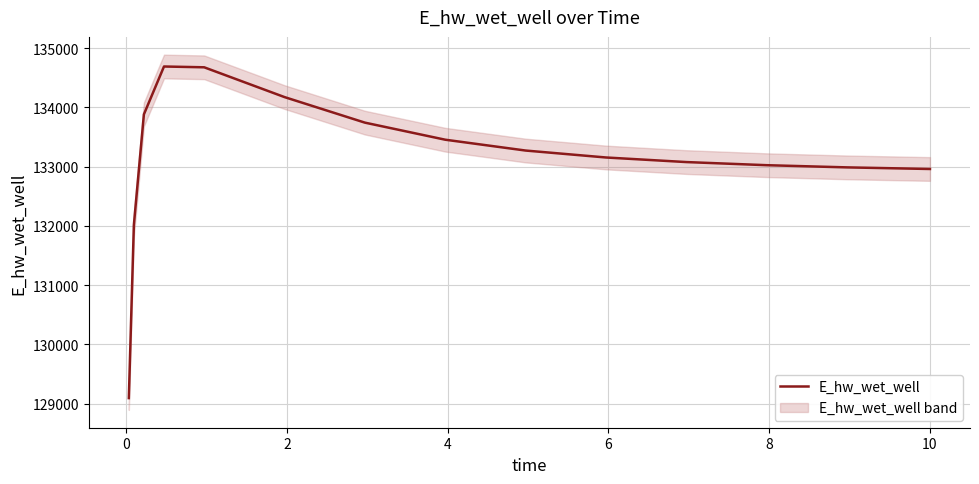

What is the highest value of the E_hw_wet_well series?

134689.6